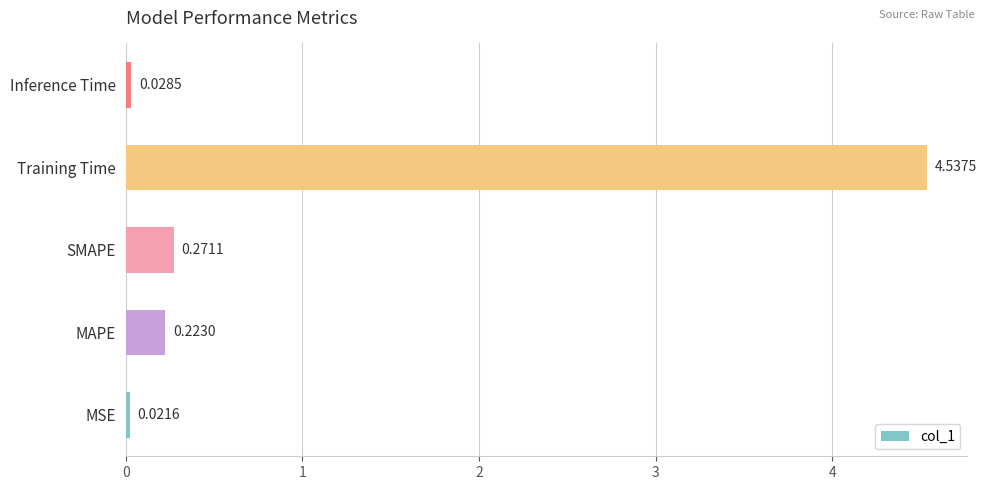

What is the sum of all values?

5.1